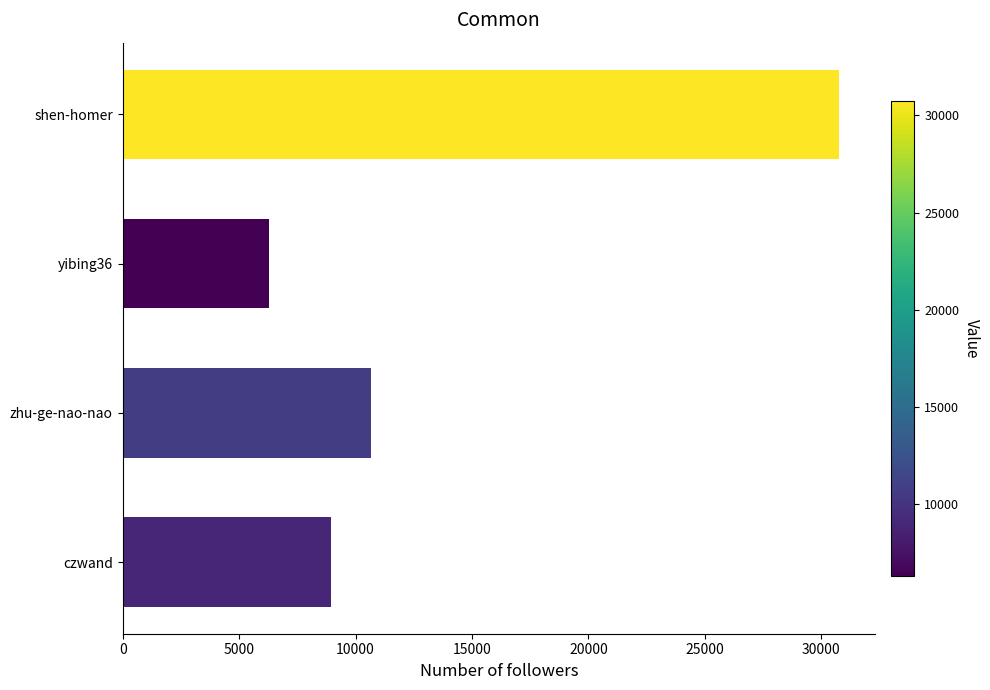

Which label corresponds to the smallest value in the chart?

yibing36